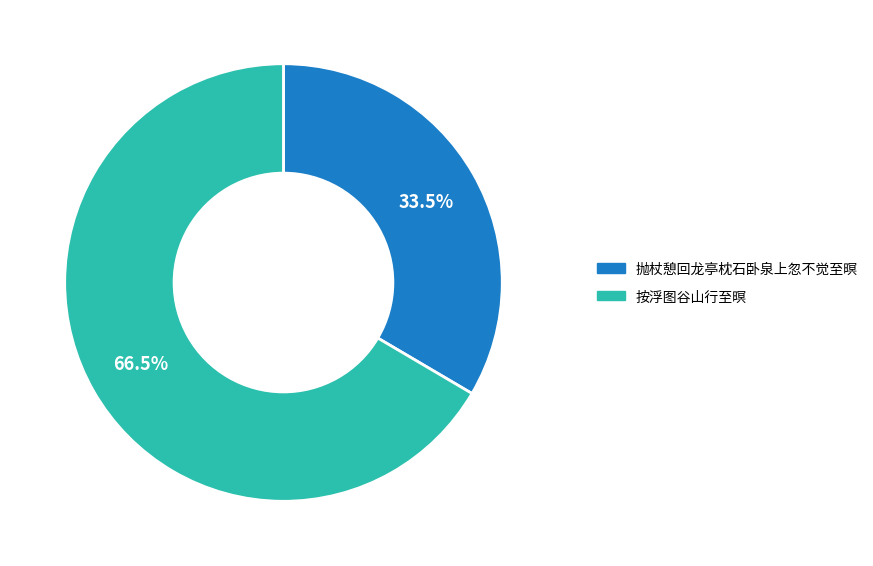

What is the ratio of the value at 抛杖憩回龙亭枕石卧泉上忽不觉至暝 to the value at 按浮图谷山行至暝?

0.5